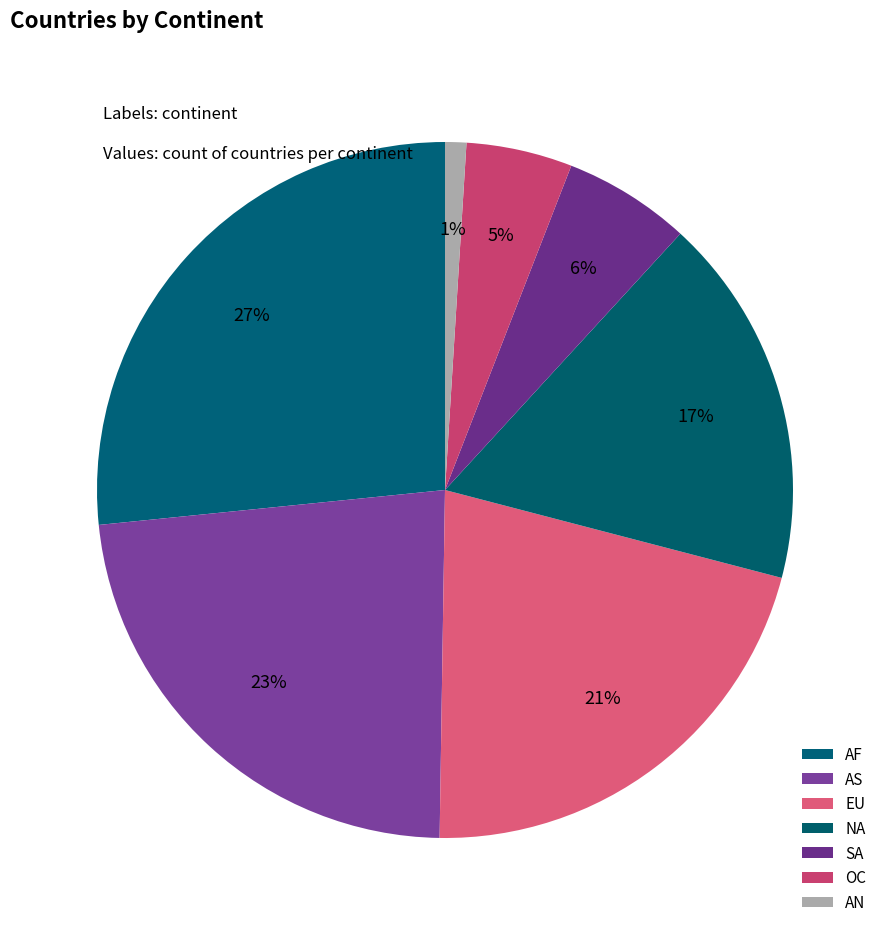

Does AS represent more than half of the total?

No